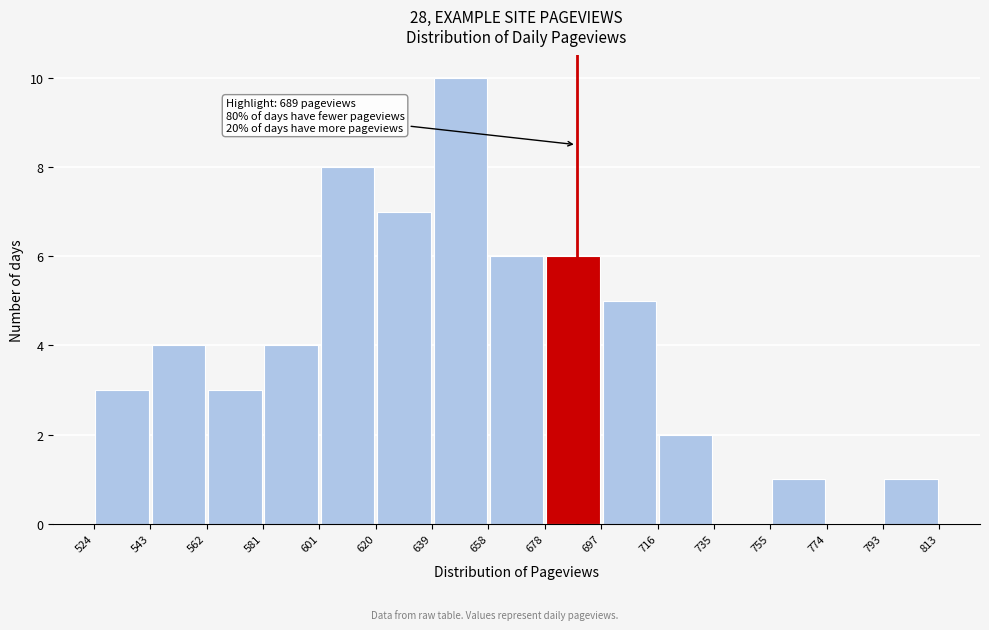

Which range on the x-axis has the tallest bar?

639 to 658